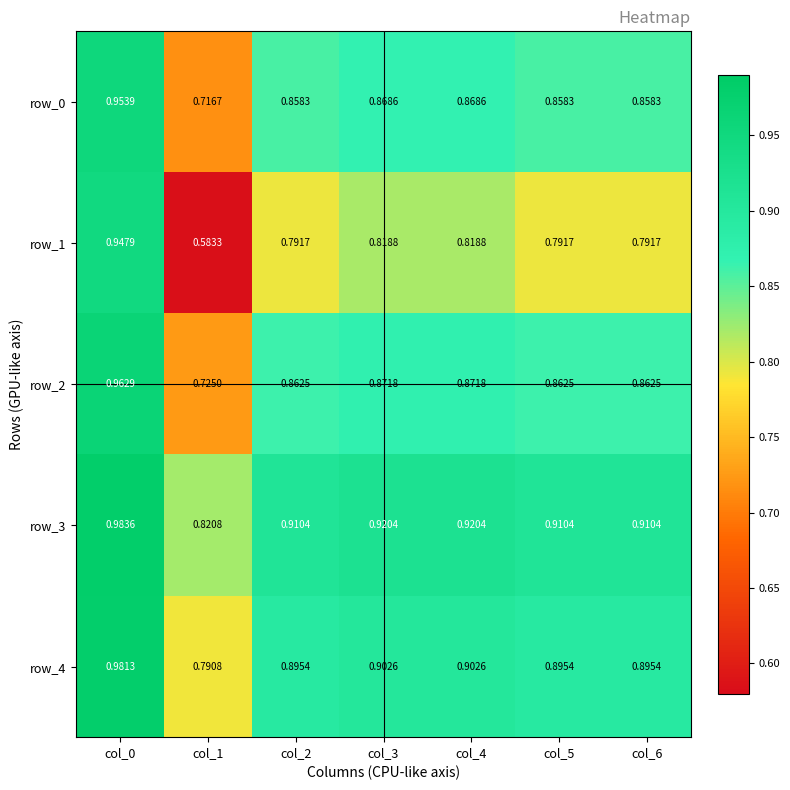

Reading right to left, what are all the values shown in this chart?

row_0: col_6=0.9	col_5=0.9	col_4=0.9	col_3=0.9	col_2=0.9	col_1=0.7	col_0=1.0
row_1: col_6=0.8	col_5=0.8	col_4=0.8	col_3=0.8	col_2=0.8	col_1=0.6	col_0=0.9
row_2: col_6=0.9	col_5=0.9	col_4=0.9	col_3=0.9	col_2=0.9	col_1=0.7	col_0=1.0
row_3: col_6=0.9	col_5=0.9	col_4=0.9	col_3=0.9	col_2=0.9	col_1=0.8	col_0=1.0
row_4: col_6=0.9	col_5=0.9	col_4=0.9	col_3=0.9	col_2=0.9	col_1=0.8	col_0=1.0